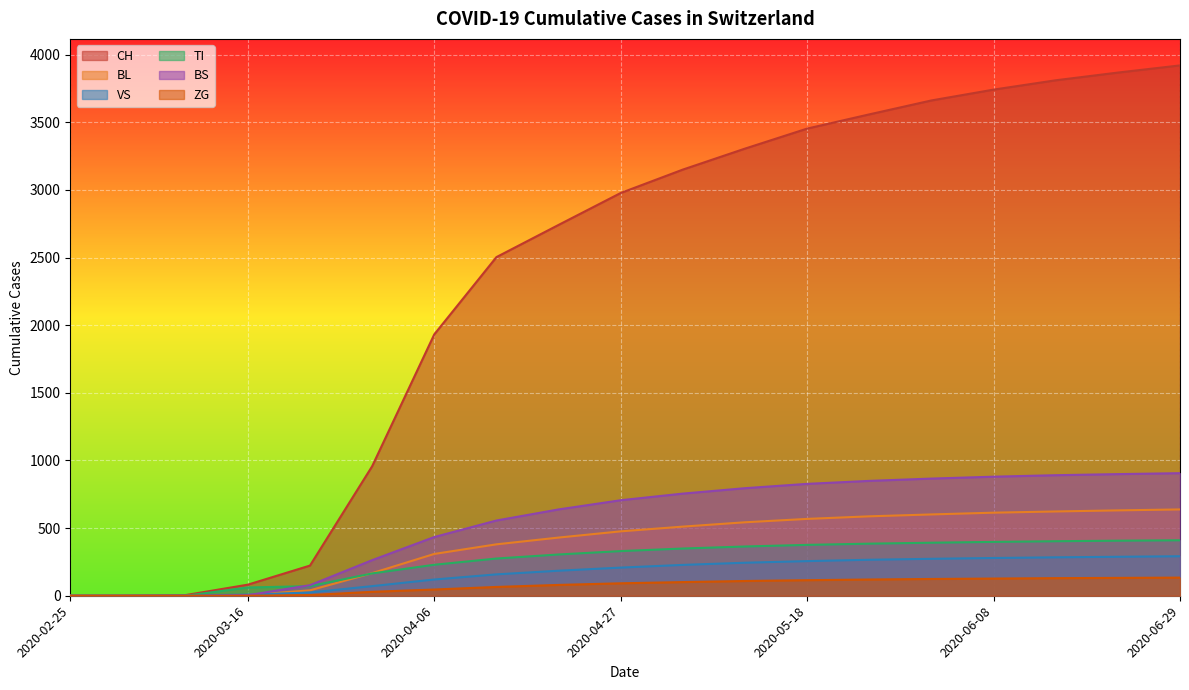

Does the chart display data point markers on the line(s)?

No